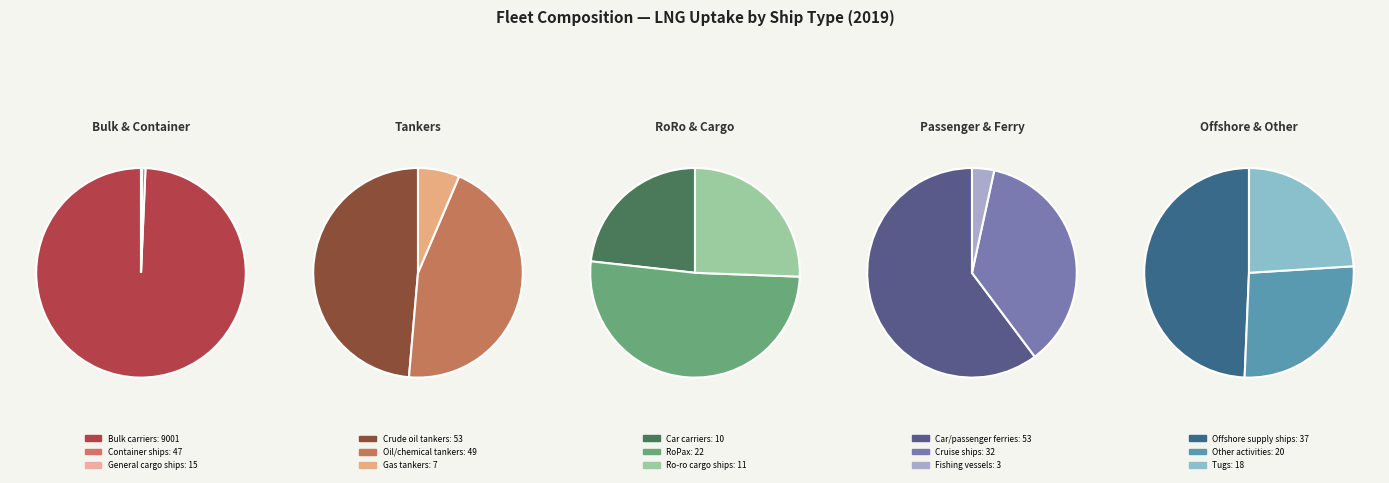

Which slice is the largest?

Bulk carriers